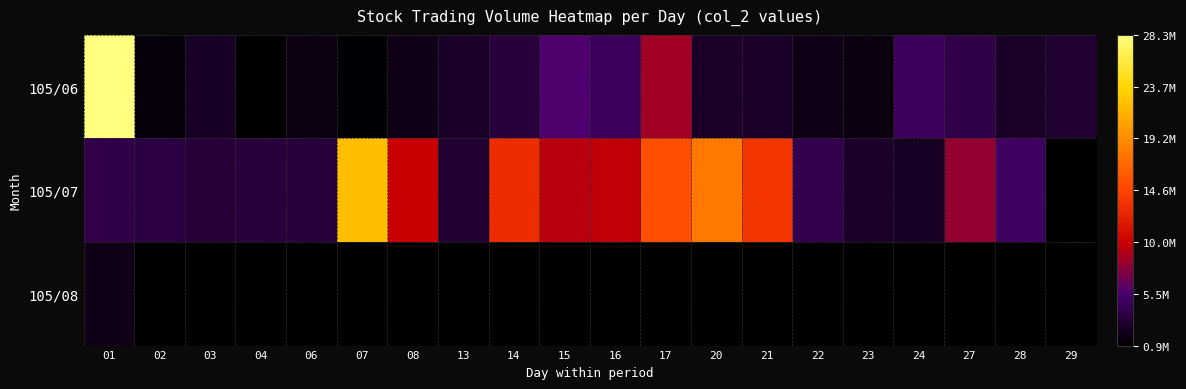

What is the lowest value of the 105/08 series?

1904100.0